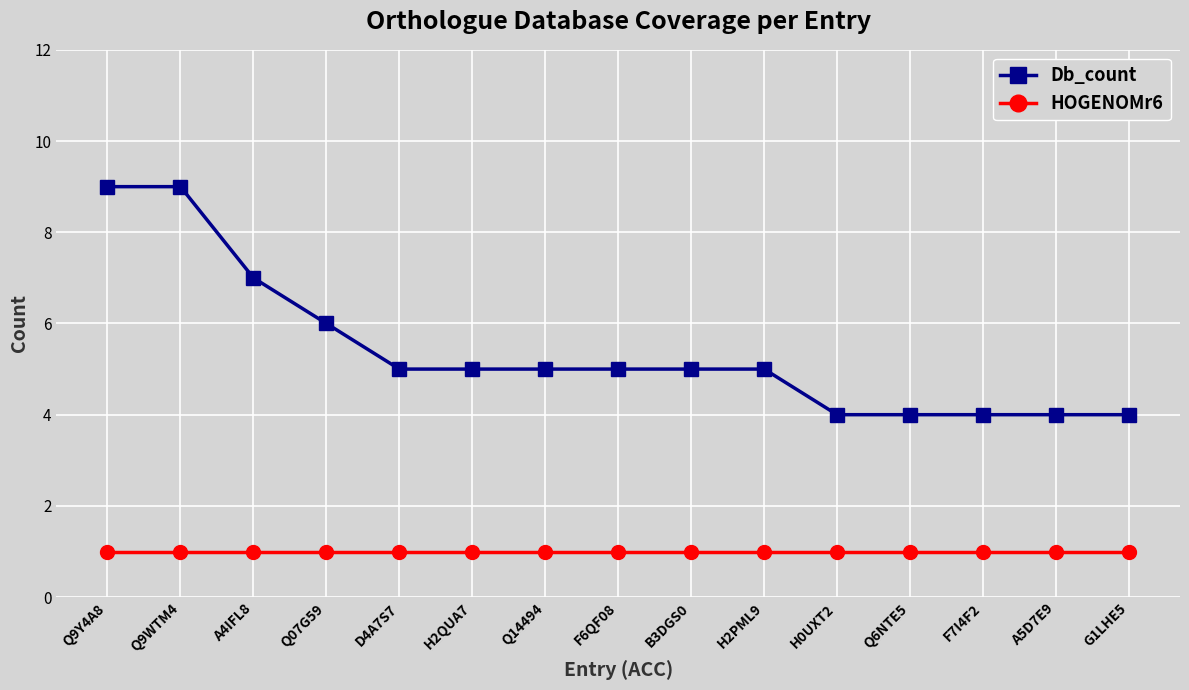

True or false: HOGENOMr6 and Db_count intersect in this chart.

False